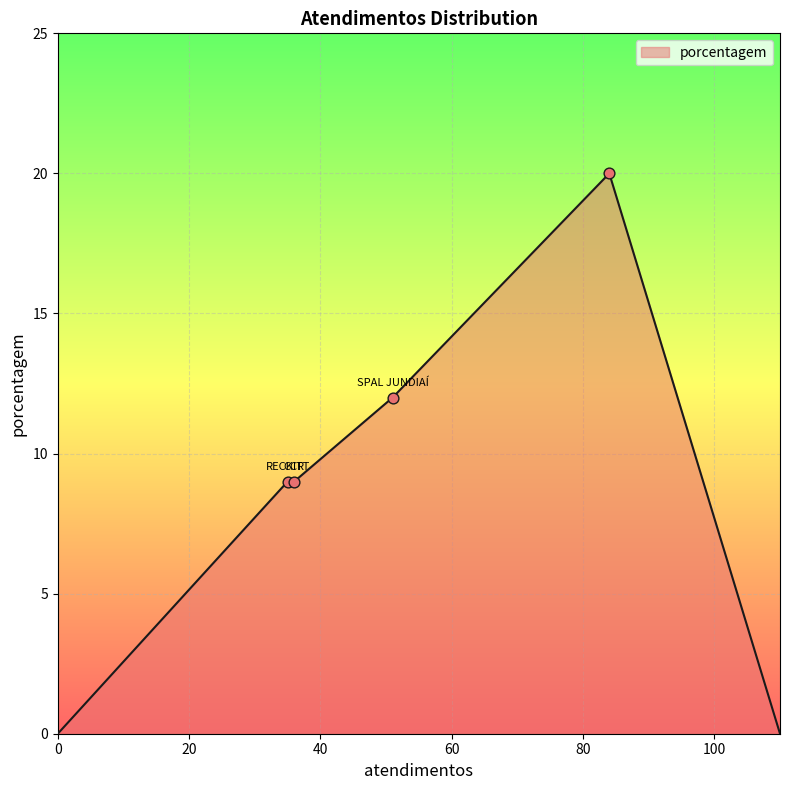

What is the maximum value shown in the chart?

20